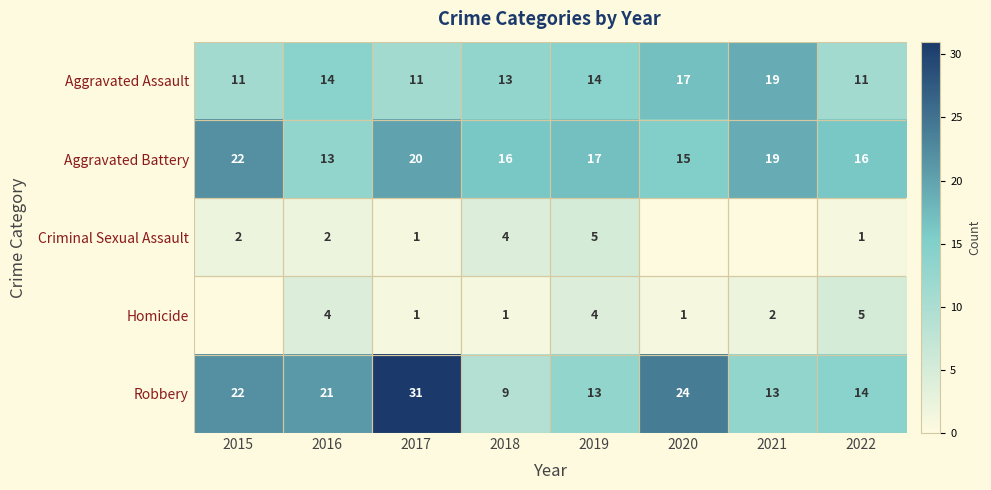

What is the sum of the Aggravated Battery values at 2020 and 2018?

31.0